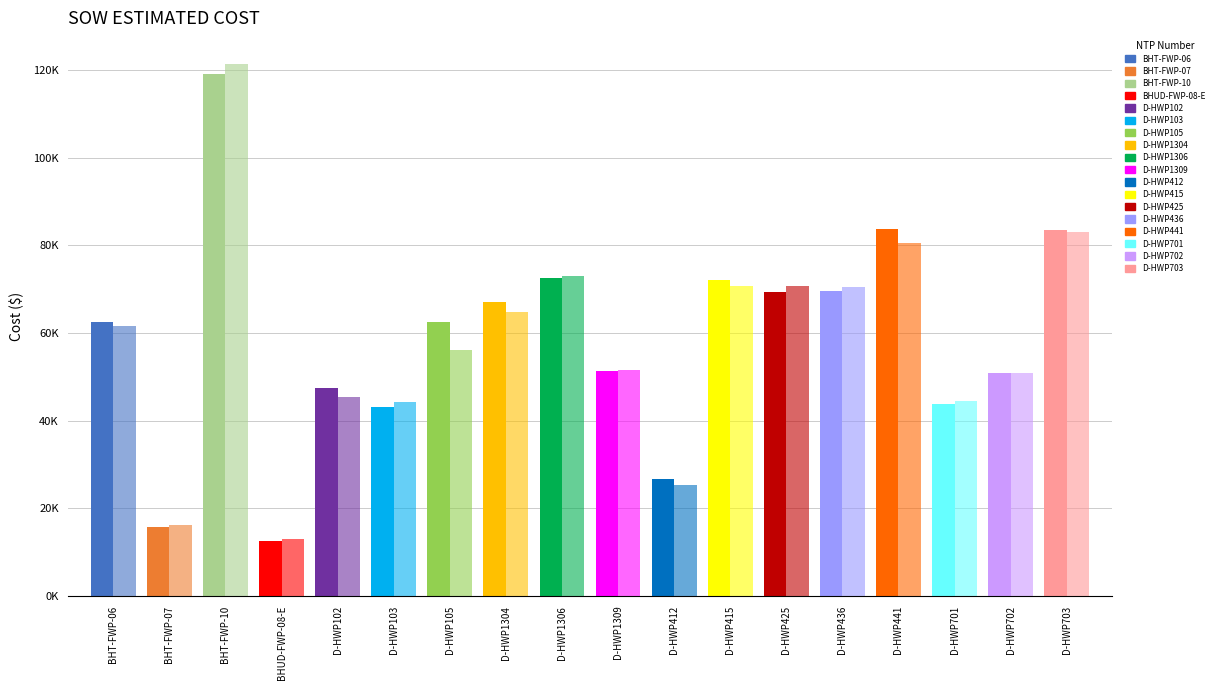

Does the chart contain stacked bars?

No